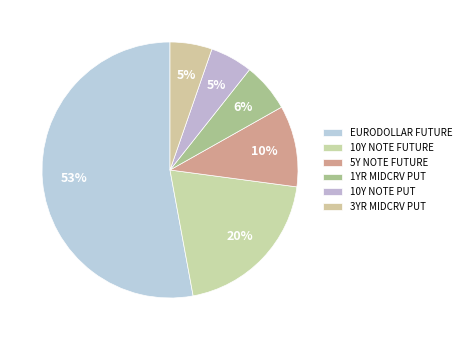

To the nearest percent, what is the average slice percentage?

17%